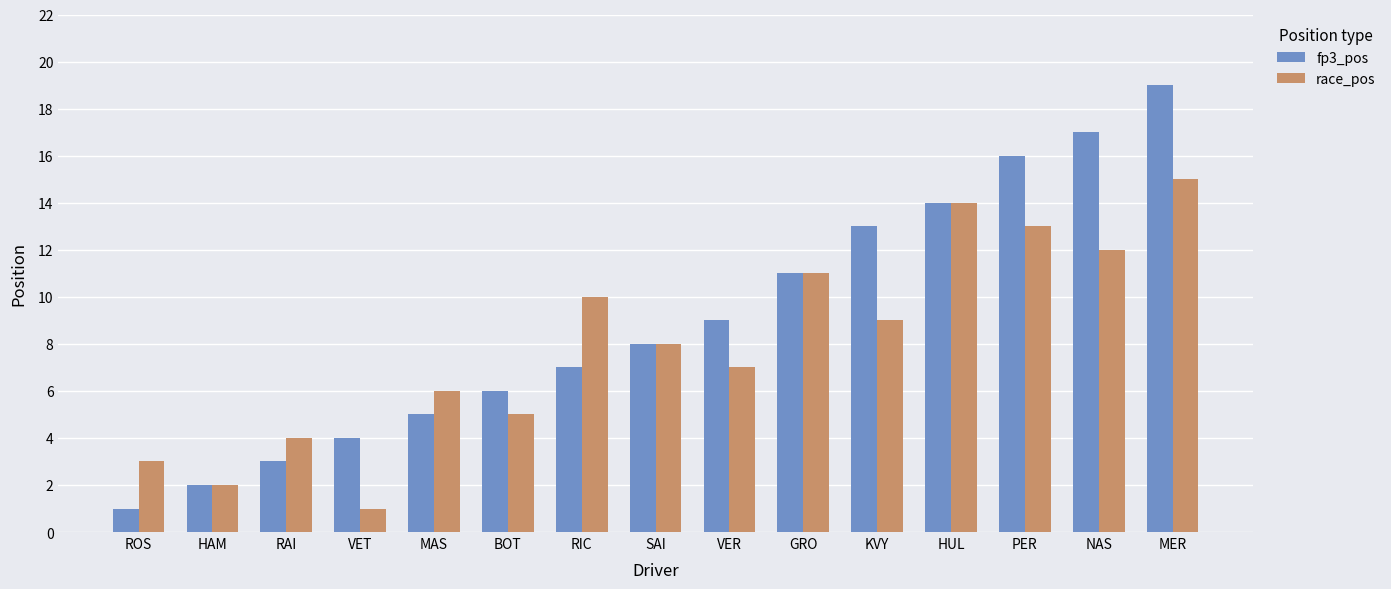

Does the chart contain any negative values?

No